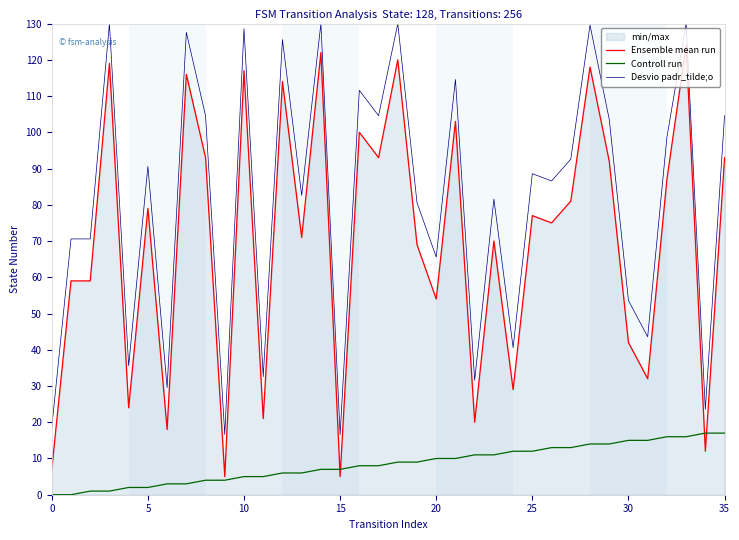

True or false: Ensemble mean run and Desvio padr_tilde;o intersect in this chart.

False